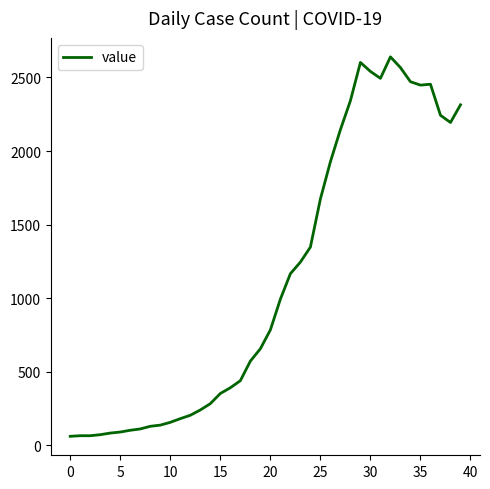

What is the smallest value displayed?

61